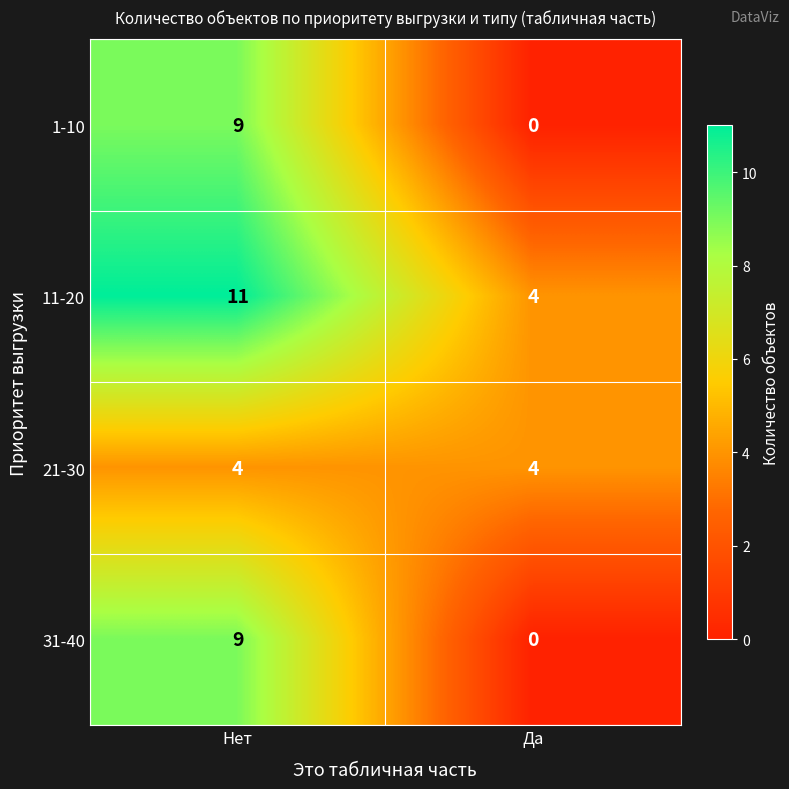

At how many categories does at least one series exceed 3?

2